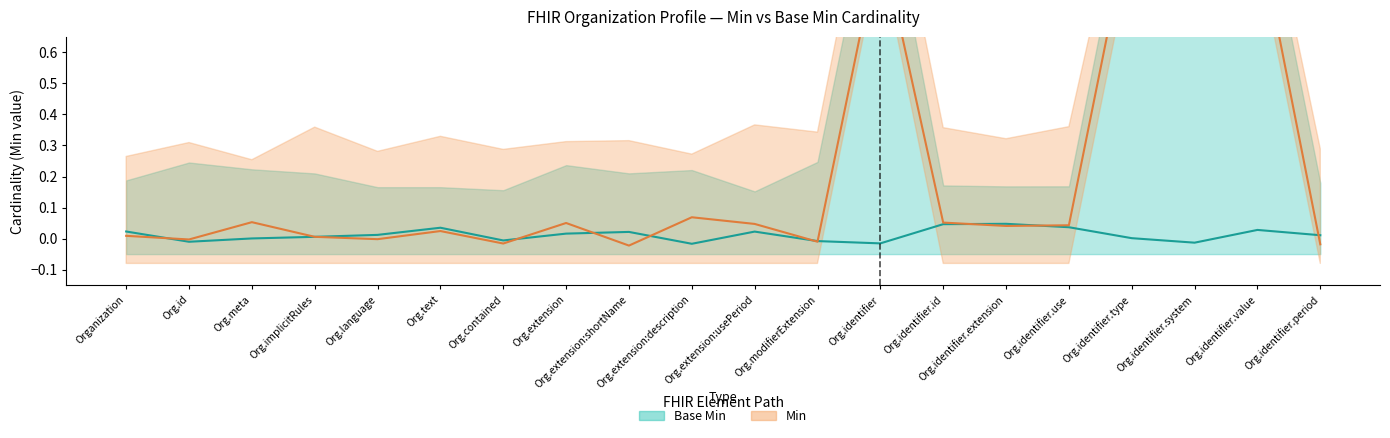

Rank the categories by Base Min value from highest to lowest.

Org.identifier.extension, Org.identifier.id, Org.identifier.use, Org.text, Org.identifier.value, Organization, Org.extension:usePeriod, Org.extension:shortName, Org.extension, Org.language, Org.identifier.period, Org.implicitRules, Org.identifier.type, Org.meta, Org.contained, Org.modifierExtension, Org.id, Org.identifier.system, Org.identifier, Org.extension:description